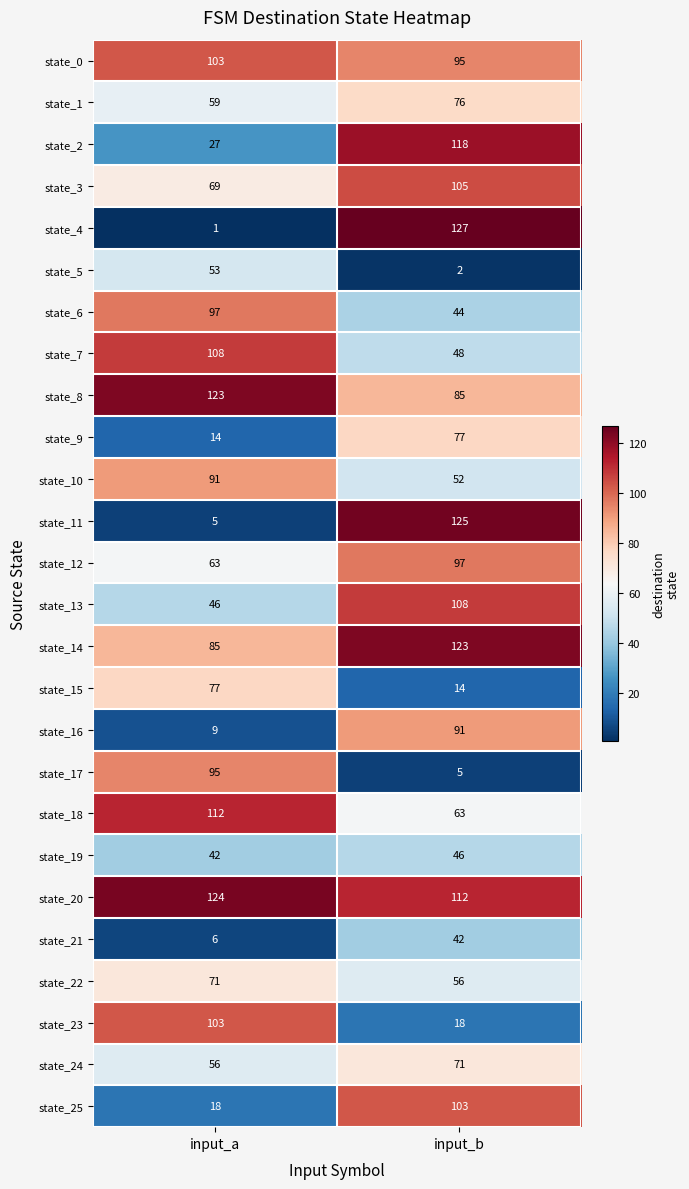

List the labels in order of state_25 value, smallest first.

input_a, input_b